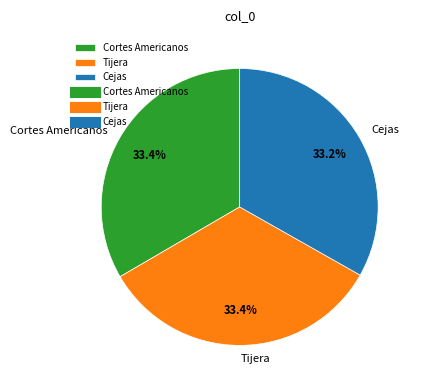

Does Tijera account for over 50% of the chart?

No